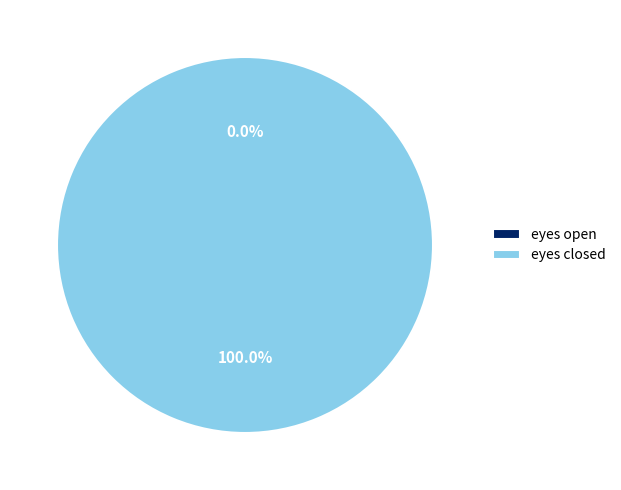

Which category has the smallest portion of the pie?

eyes open